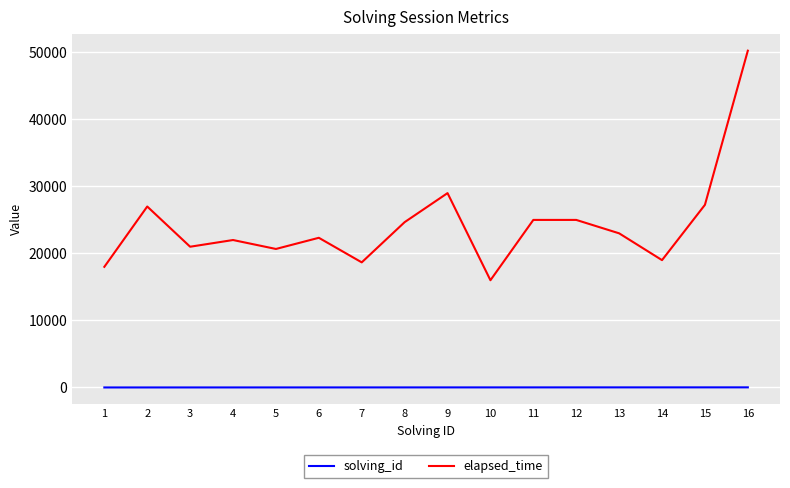

Which series changed the most between 4 and 10?

elapsed_time